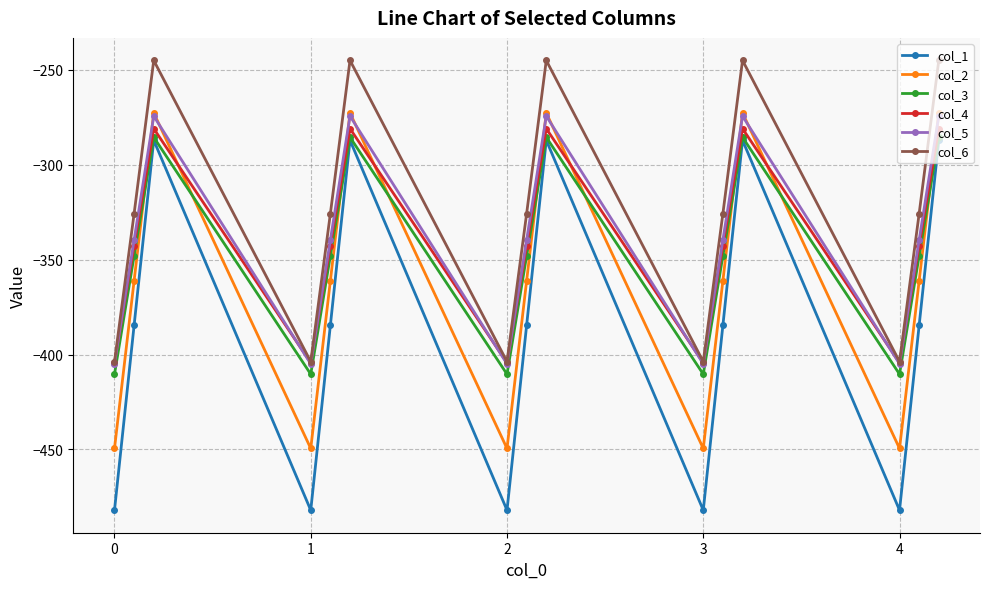

True or false: col_6 and col_2 intersect in this chart.

False